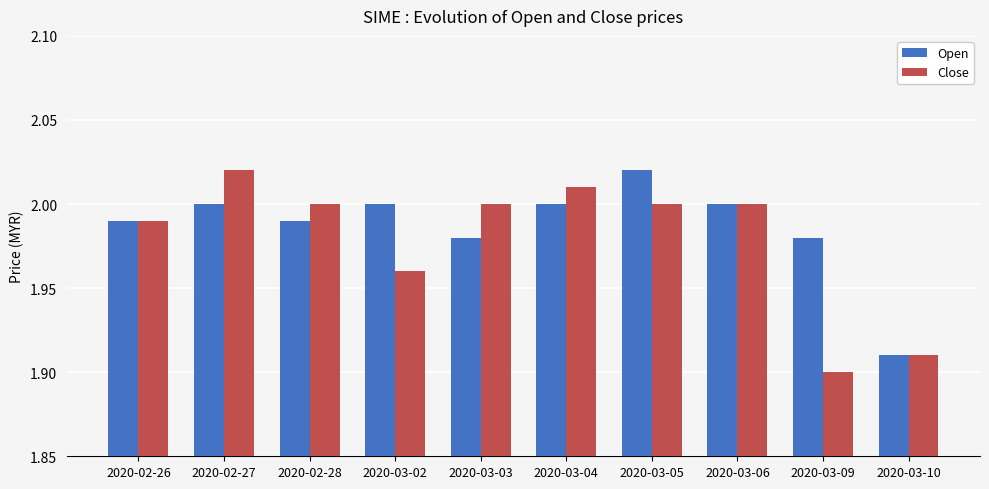

What is the total value across all series at 2020-03-09?

3.9